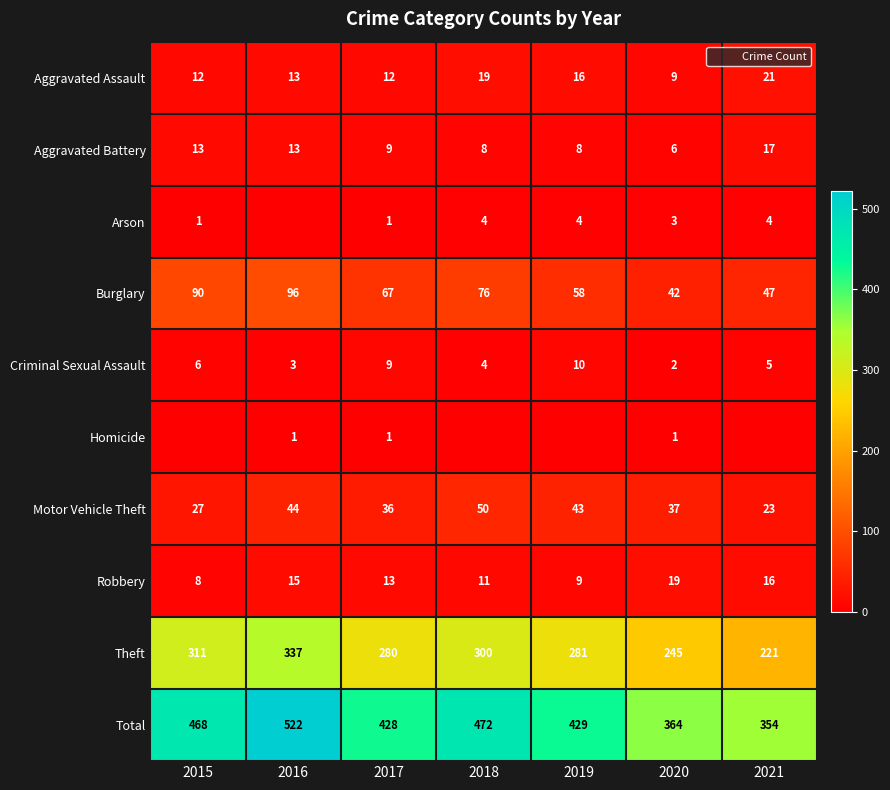

At which category is the sum across all series the highest?

2016